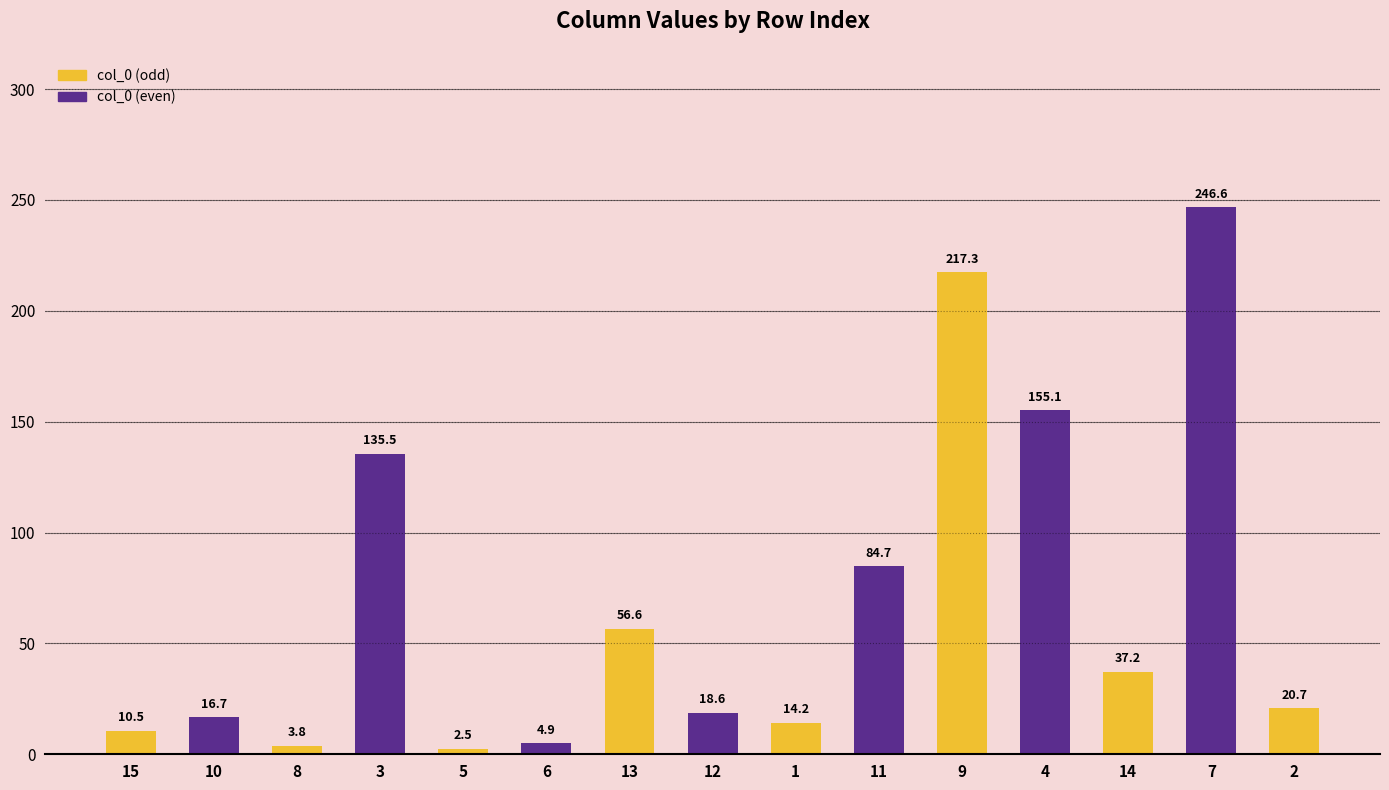

How many distinct data groups are displayed?

1